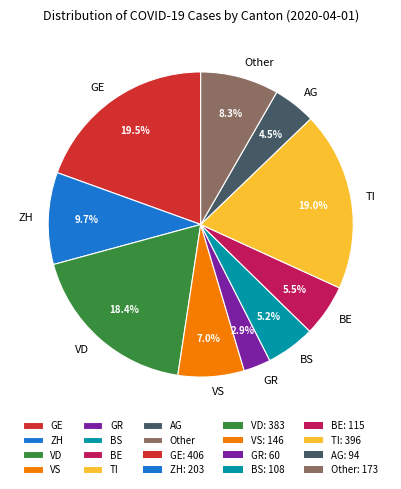

Count the number of slices in the pie.

10